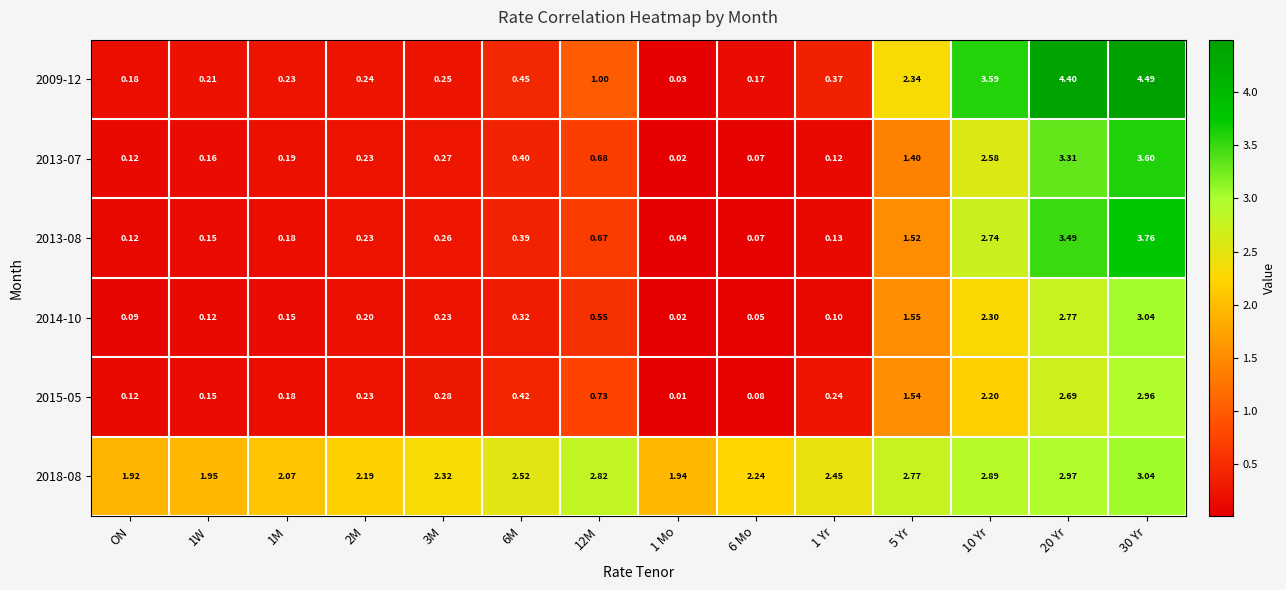

Is the value of 2013-07 at 5 Yr greater than the value of 2018-08 at 10 Yr?

No